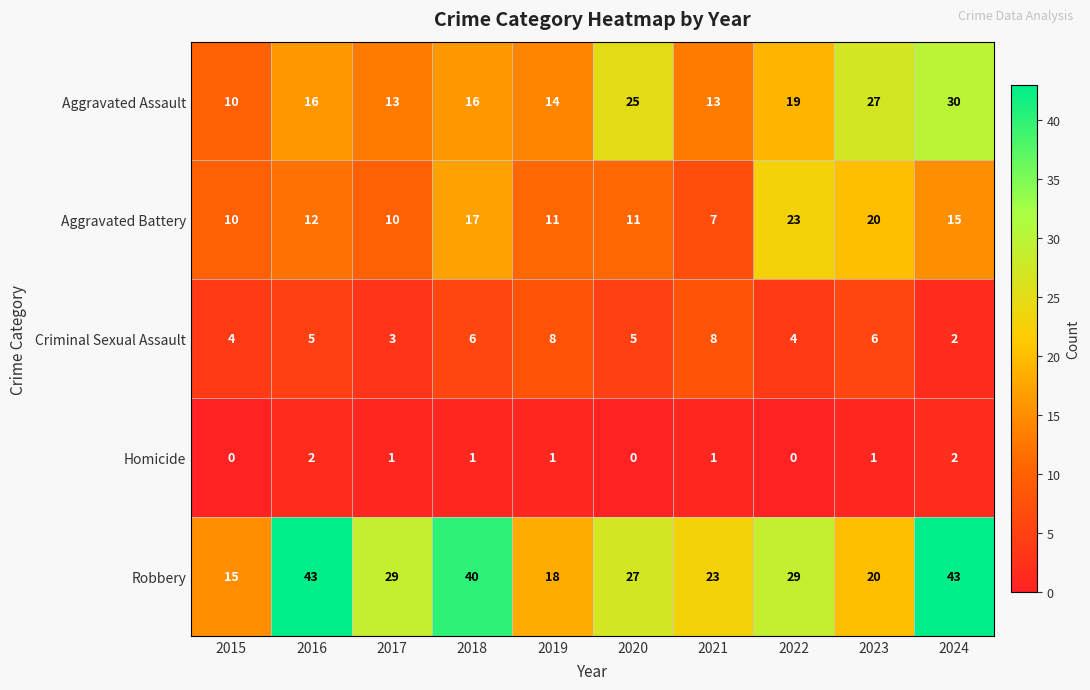

True or false: Aggravated Battery has a value of 10 at 2015.

True